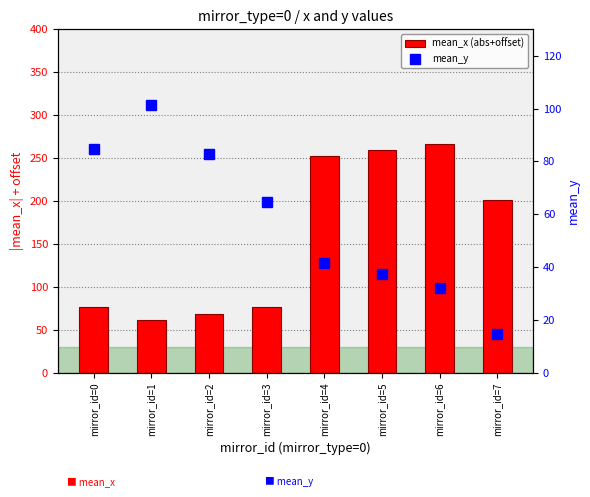

Count the number of data series in this chart.

2